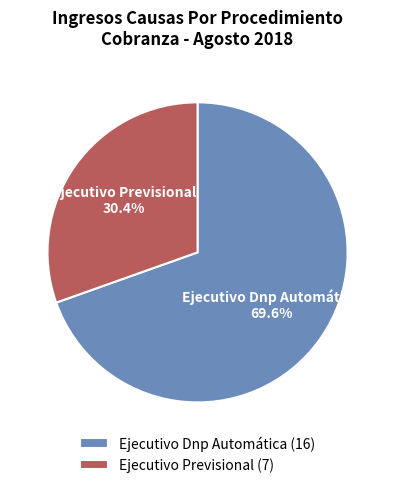

What is the ratio of the value at Ejecutivo Previsional to the value at Ejecutivo Dnp Automática?

0.4